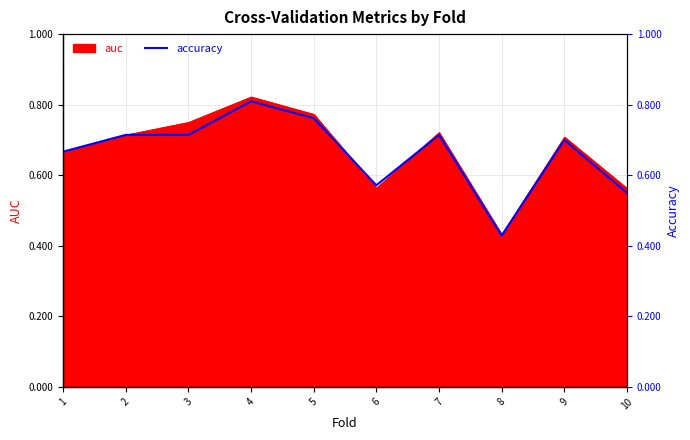

Reading left to right, what are all the values shown in this chart?

1=0.7	2=0.7	3=0.7	4=0.8	5=0.8	6=0.6	7=0.7	8=0.4	9=0.7	10=0.6